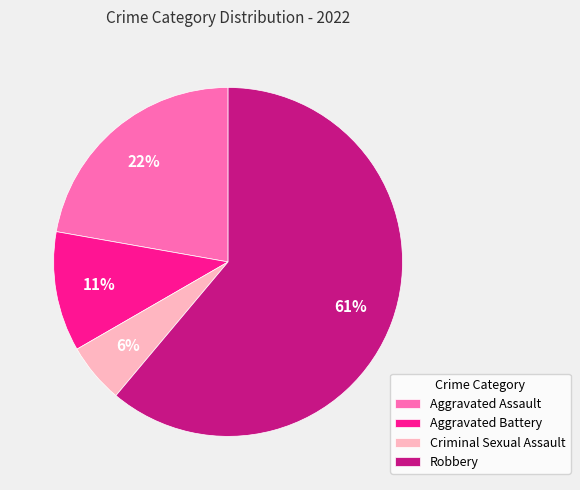

How many slices are in this pie chart?

4